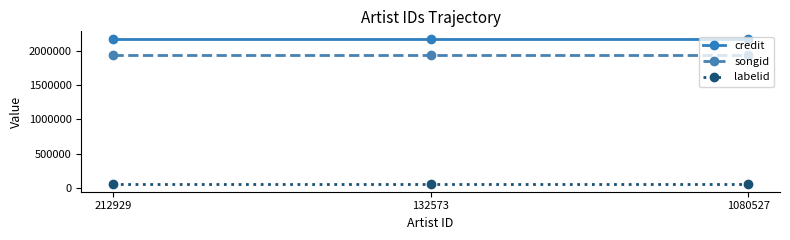

What is the spread (max minus min) of values at 1080527?

2121210